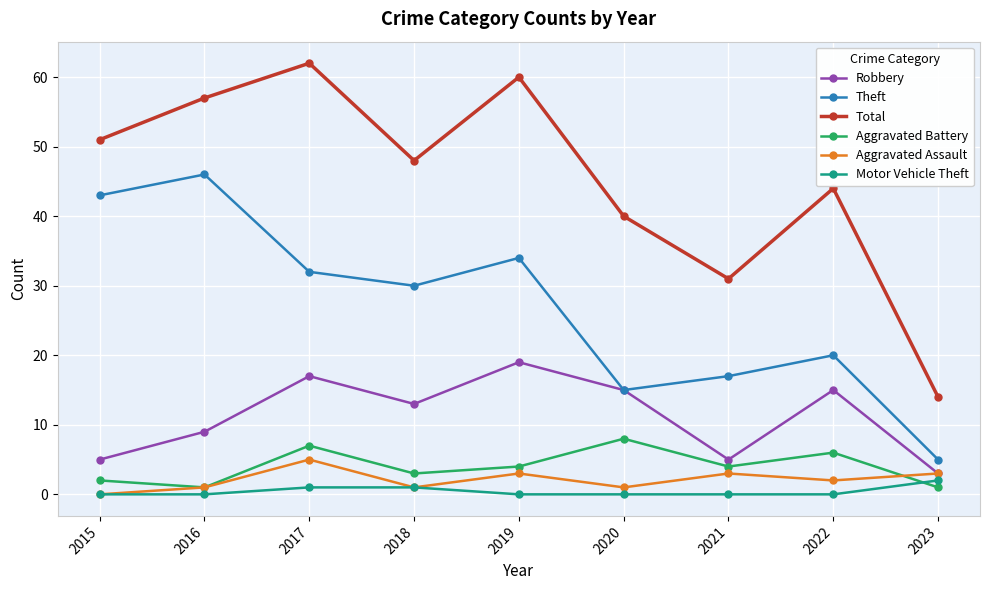

Which series has the widest spread of values?

Total